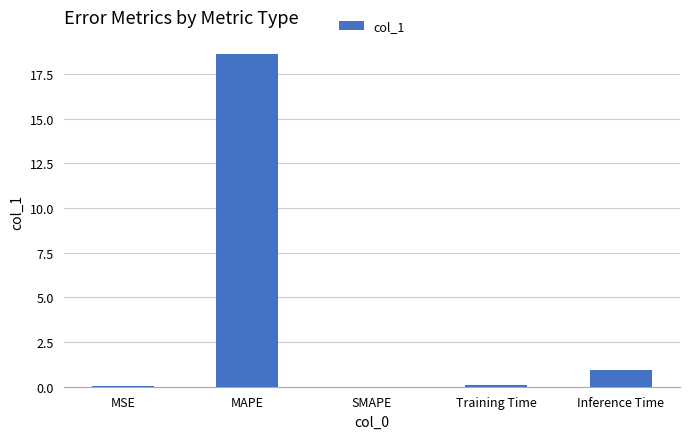

Count the number of data series in this chart.

1